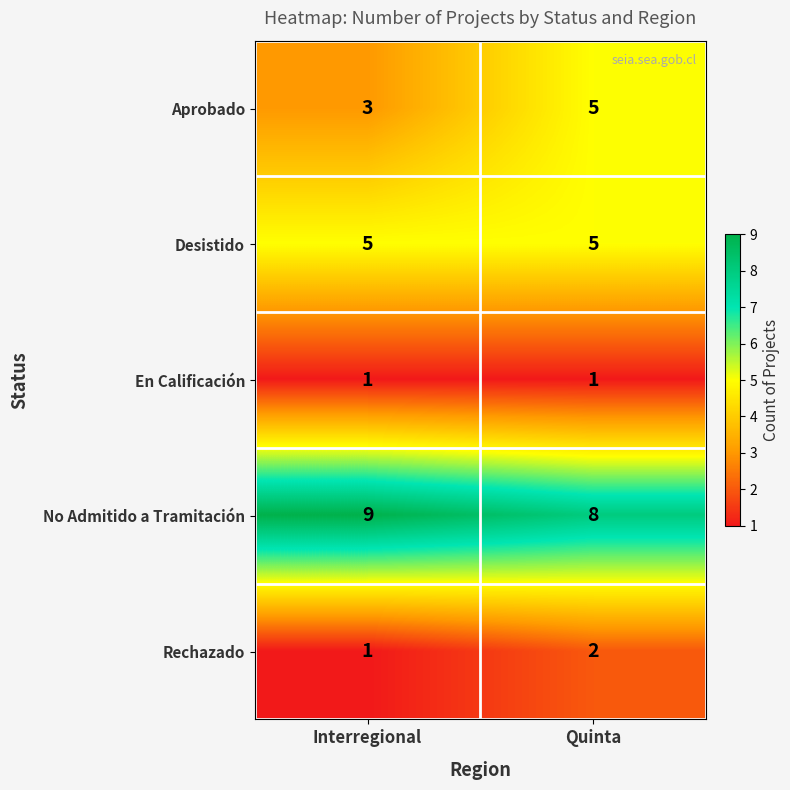

What is the maximum value shown in the chart?

9